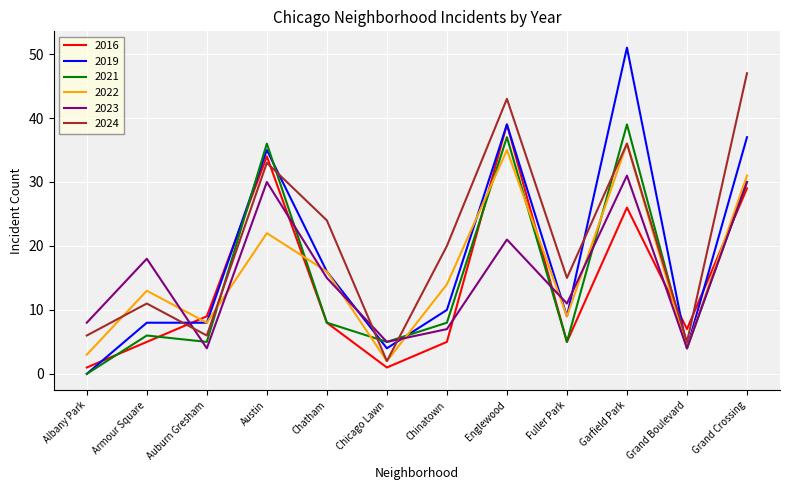

True or false: 2019 has a value of 8 at Armour Square.

True